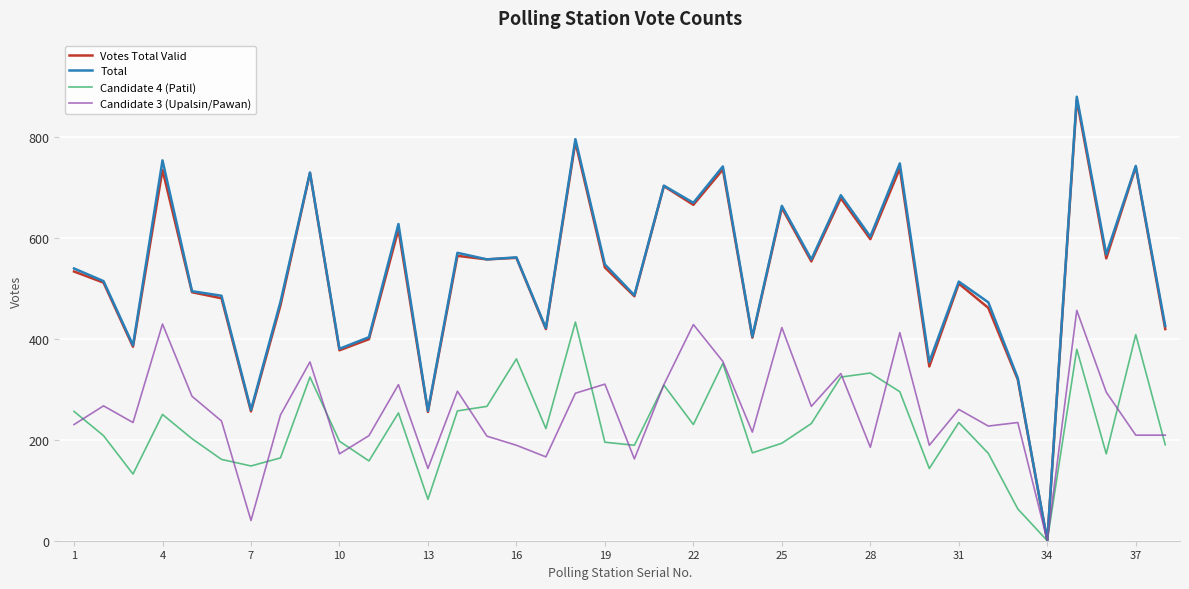

What is the greatest value displayed?

879